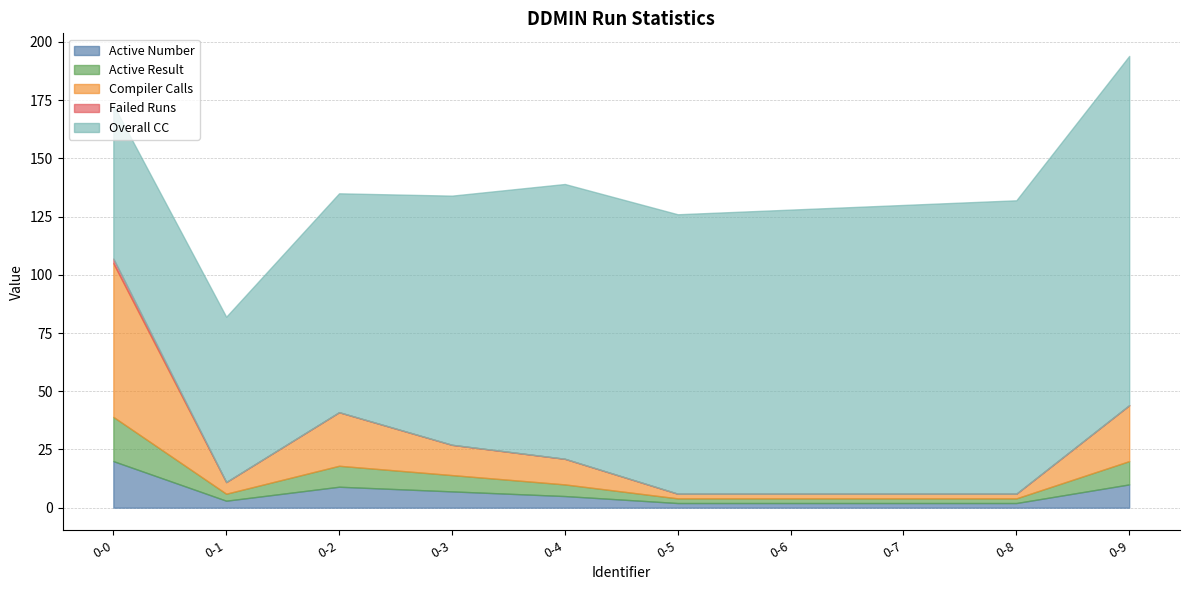

What is the maximum value for Active Number?

20